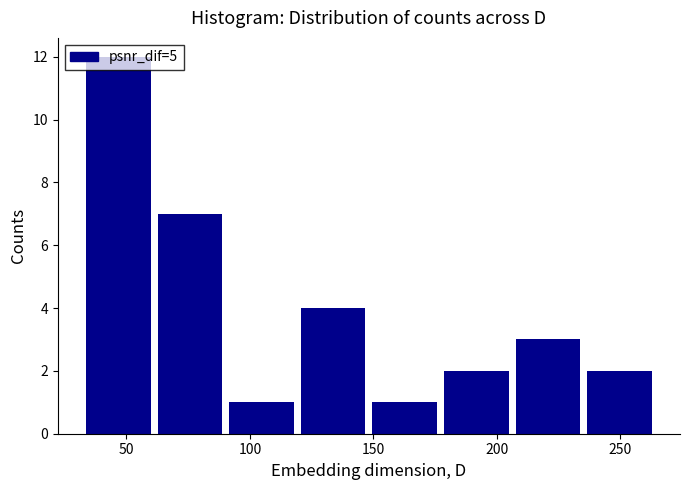

Reading left to right, list every bar in this chart as the range it spans on the x-axis followed by its height. Neither the bar edges nor the heights are printed on the chart, so give them approximately, as read against the axes.

35 to 65: 12
65 to 90: 7
90 to 120: 1
120 to 150: 4
150 to 180: 1
180 to 210: 2
210 to 235: 3
235 to 265: 2